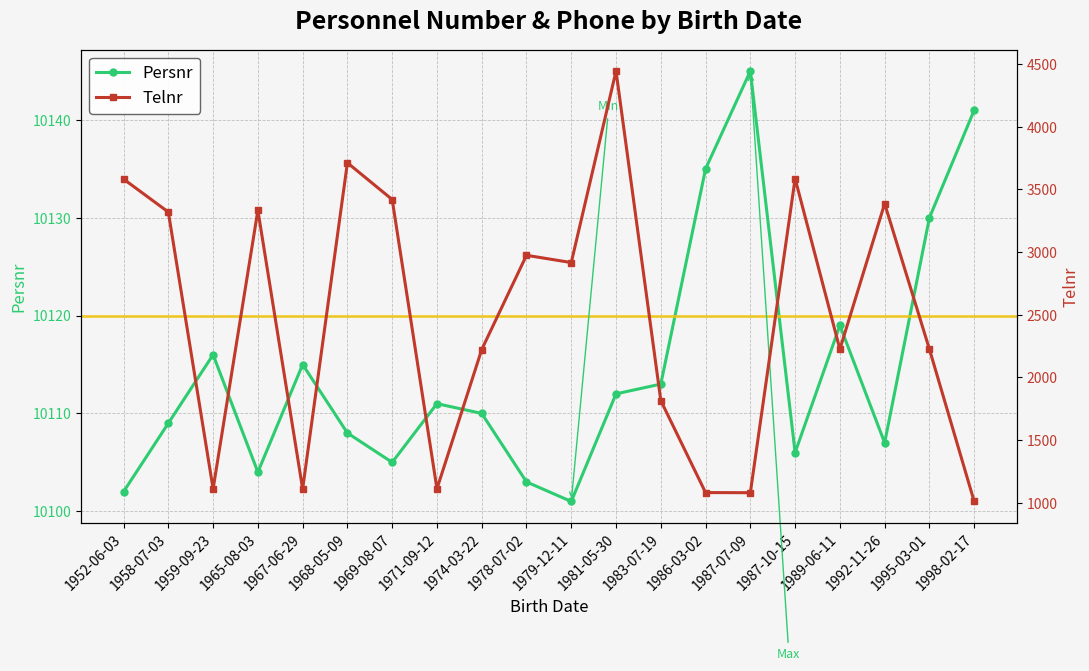

How many interior local peaks does the Persnr series have?

5